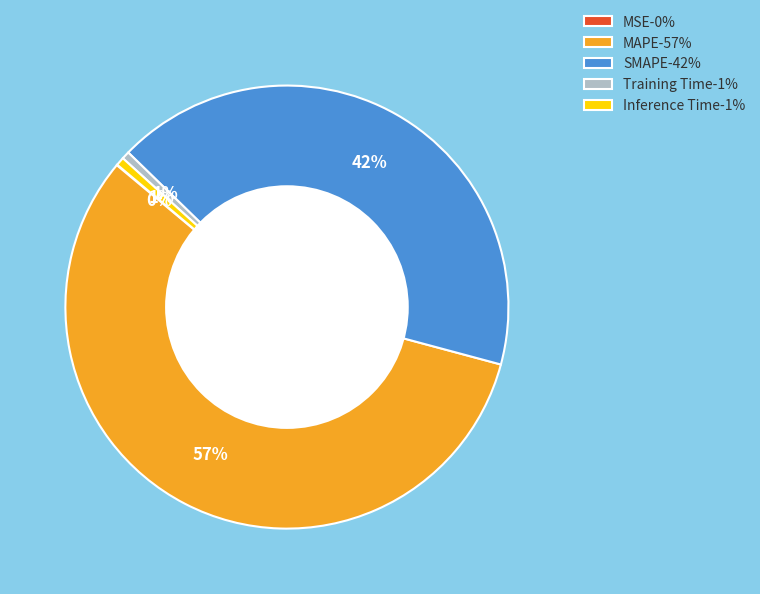

To the nearest percent, what is the average slice percentage?

20%